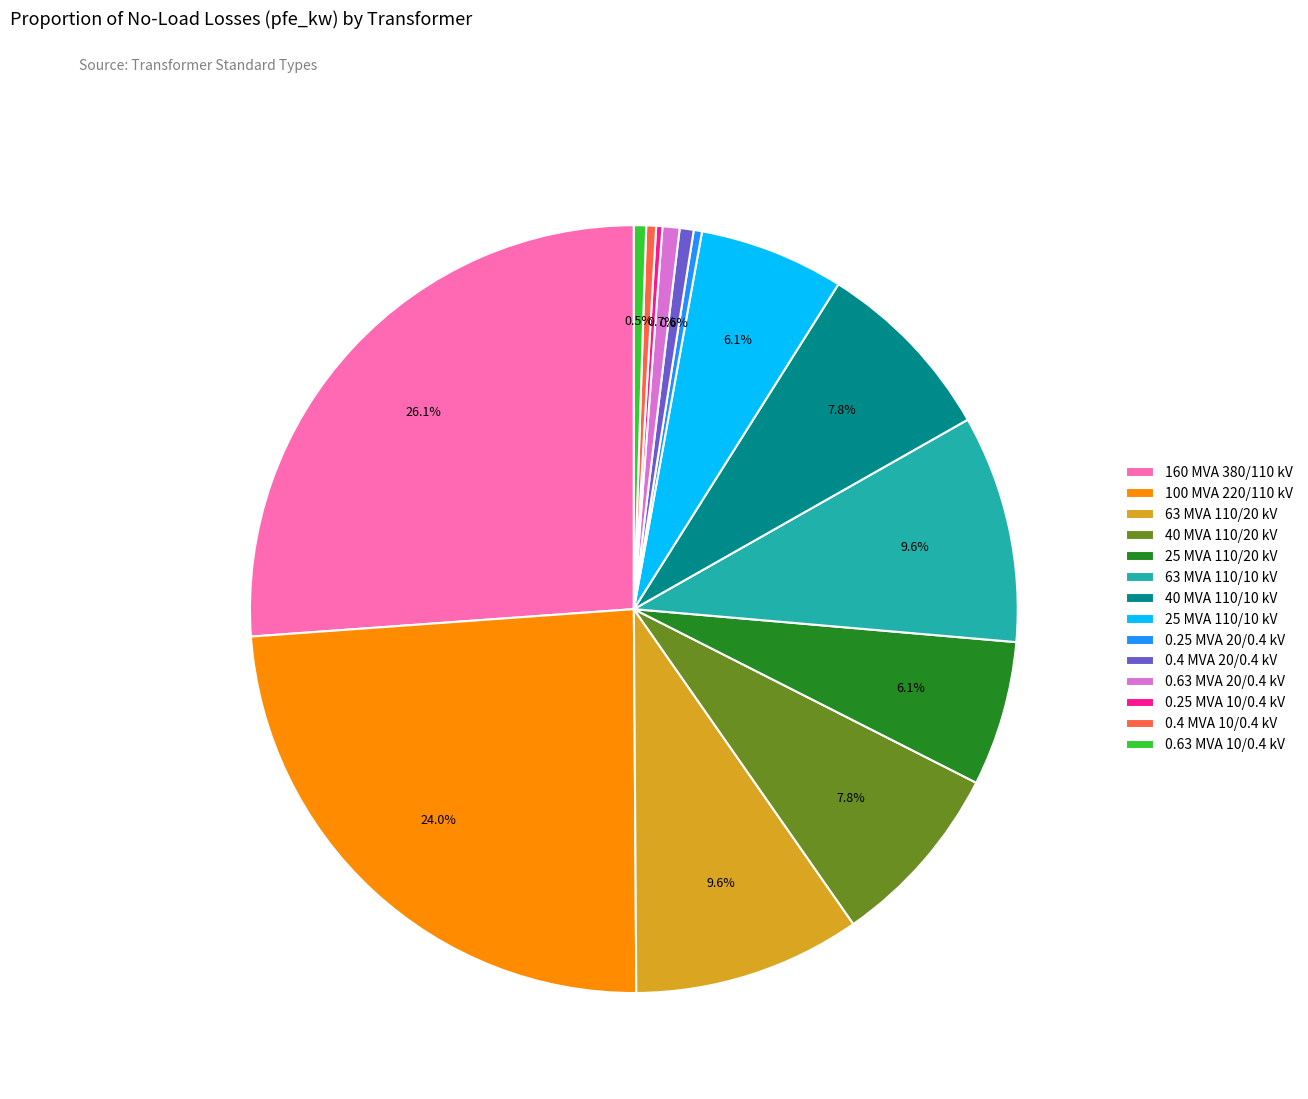

How much of the chart is everything except 100 MVA 220/110 kV?

76.0%